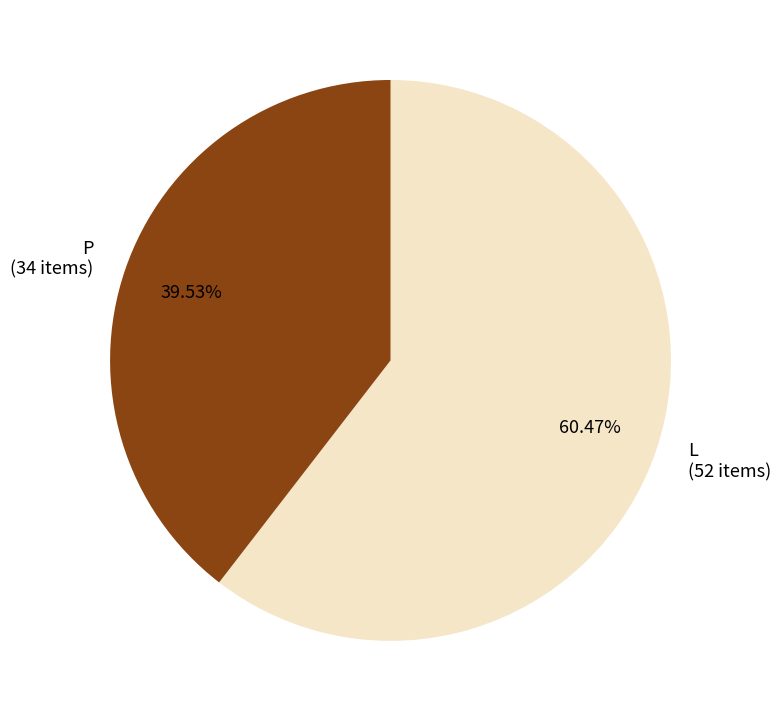

Is it true that L is 60% of the pie?

True